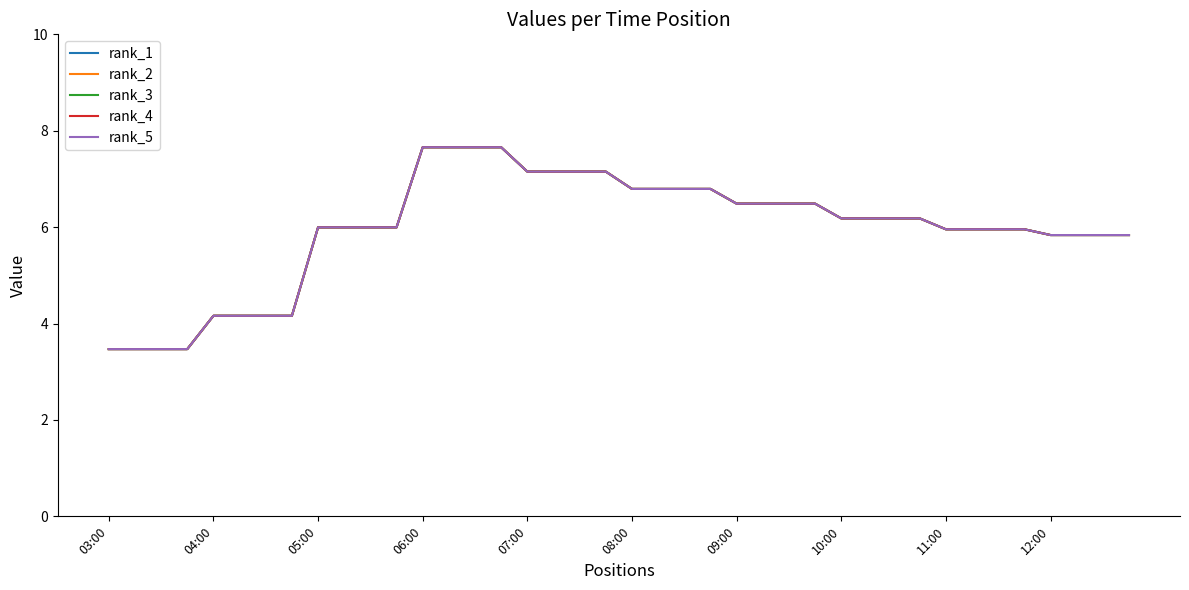

Is this an area chart (filled region under the line)?

No